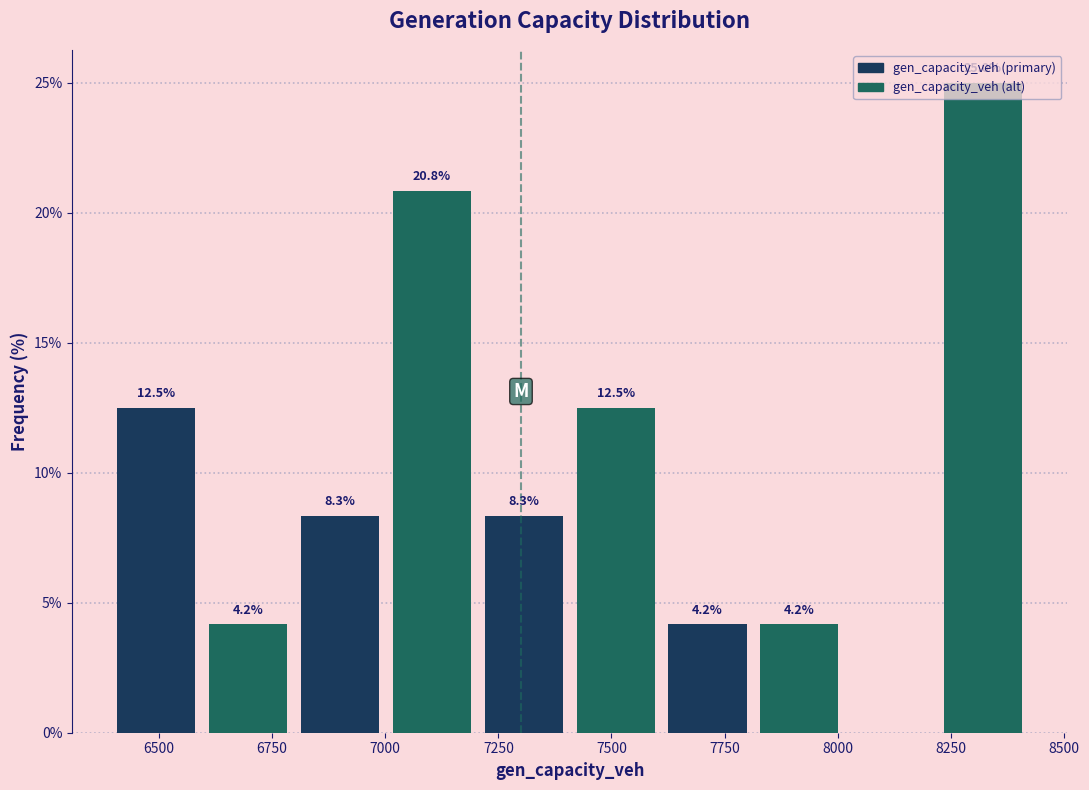

Over which range of the x-axis is the bar tallest?

8200 to 8400